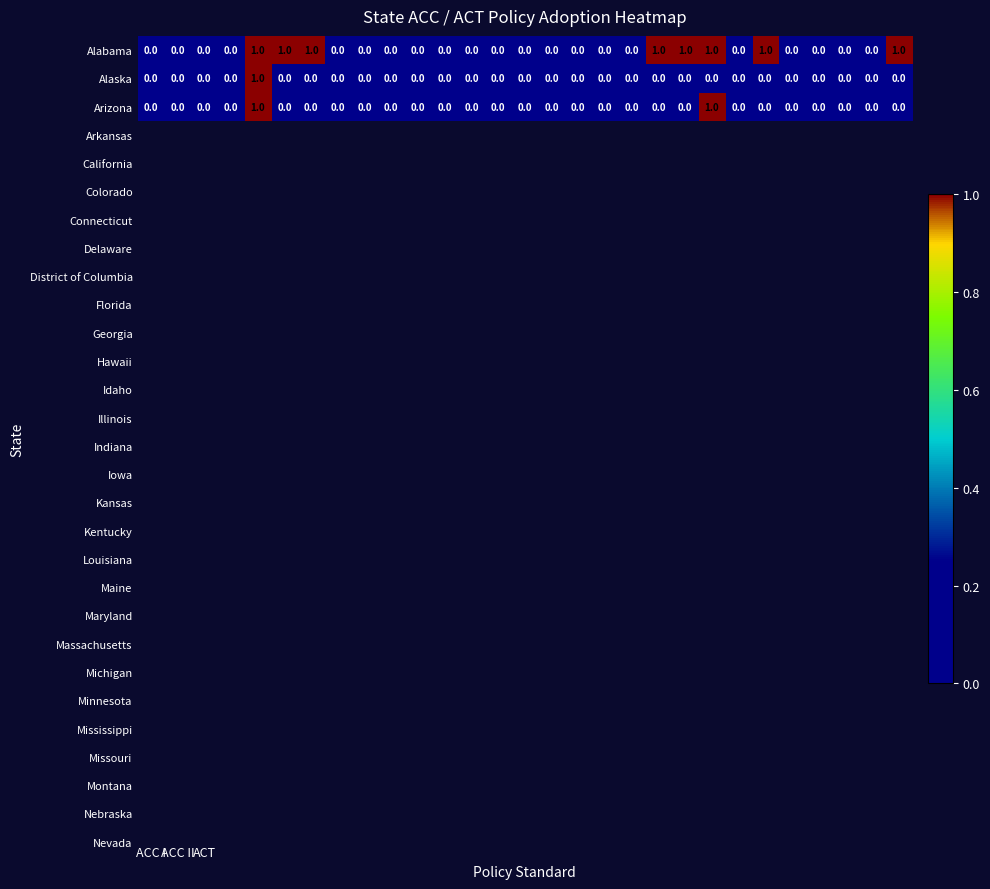

Which series has the largest total across all categories?

Alabama